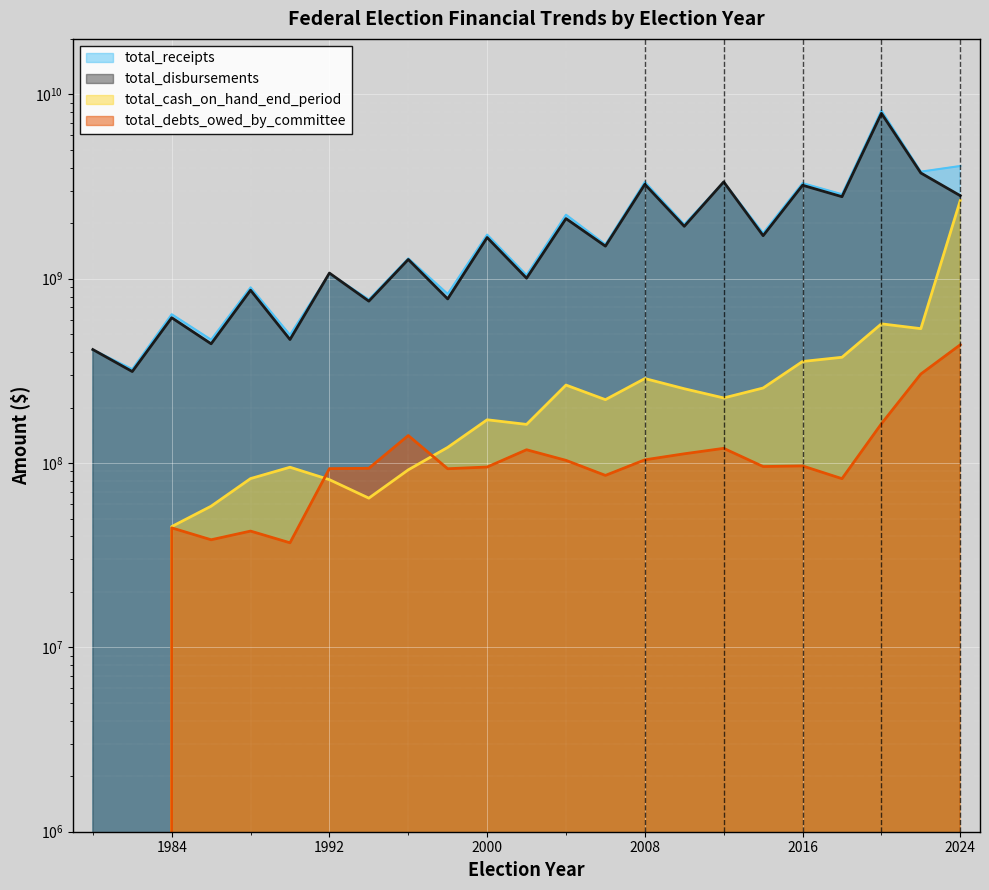

True or false: total_debts_owed_by_committee has a value of 183923442.4 at 2004.

False